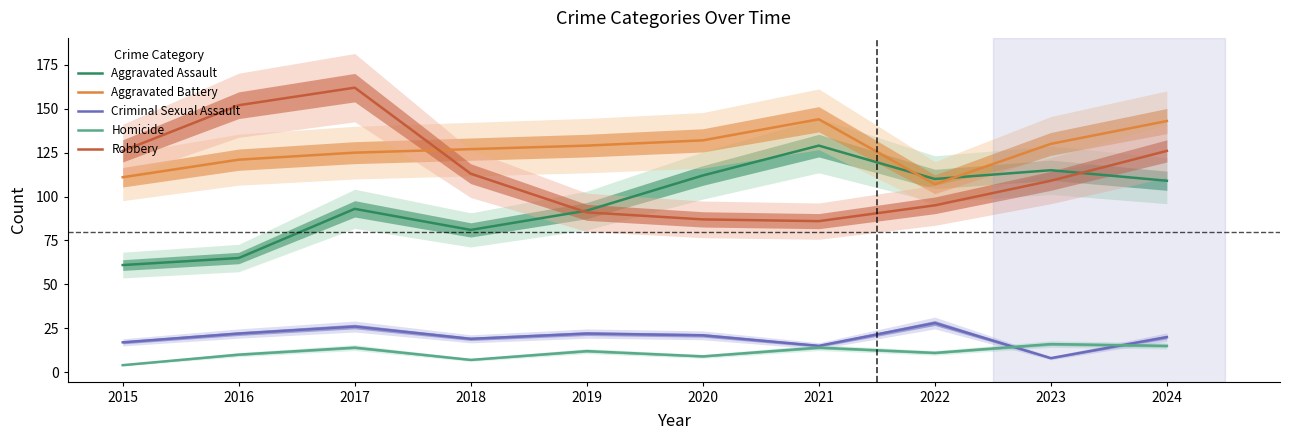

Which series changed the most between 2018 and 2019?

Robbery